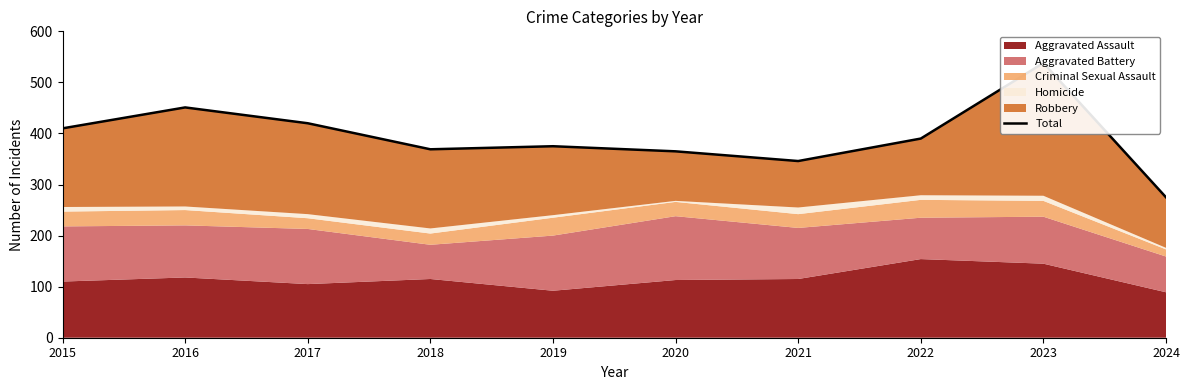

What value does the data have at 2023?

538